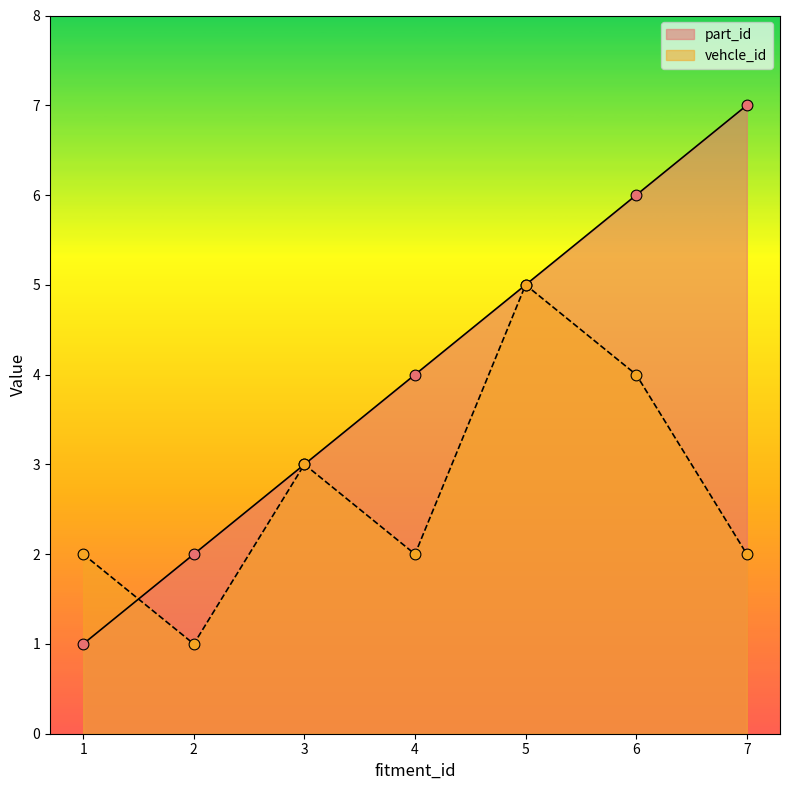

Which series reaches the maximum Y coordinate?

part_id